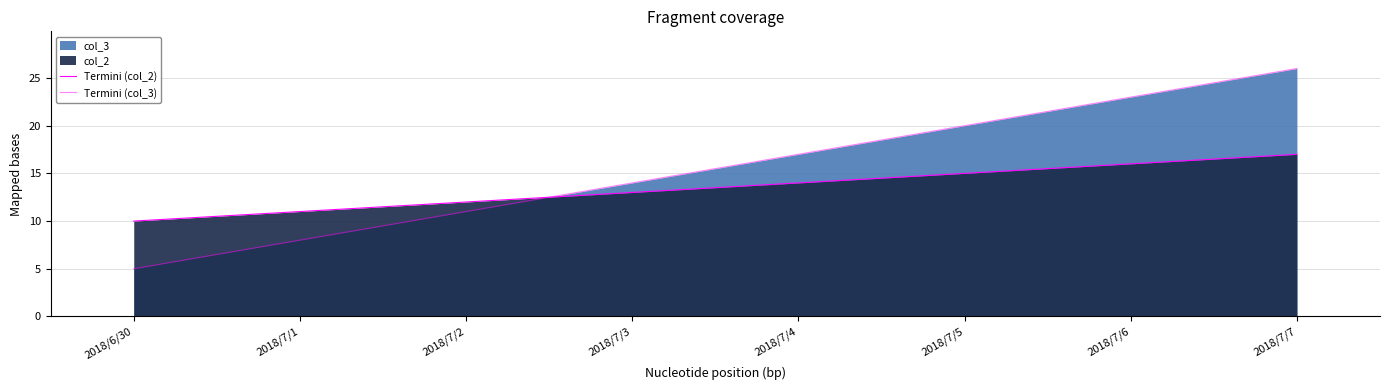

What is the label of the 7th point from the right?

2018/7/1